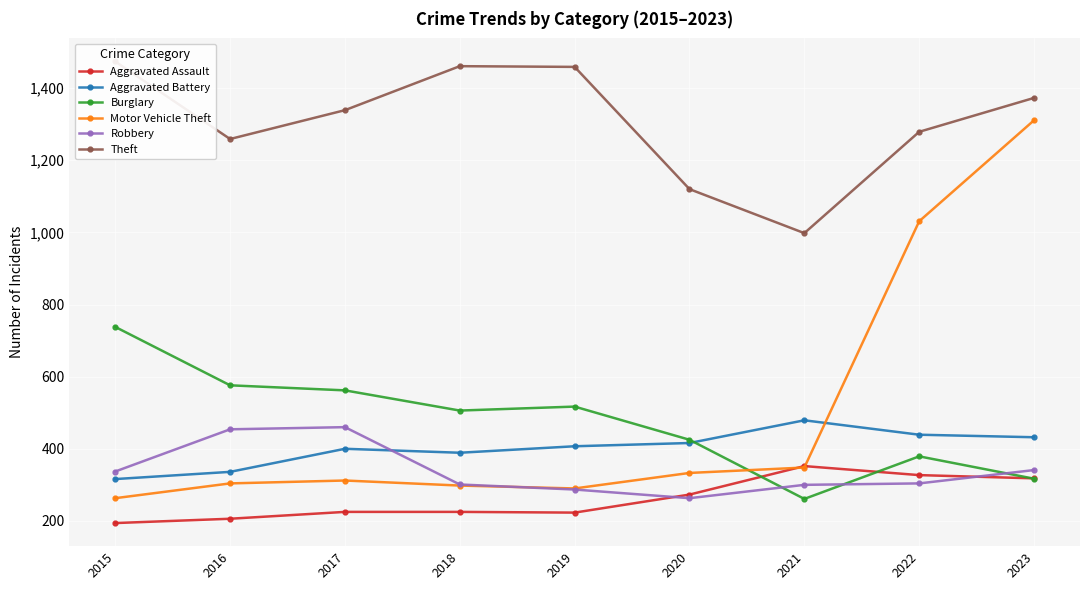

In Aggravated Assault, how many points are higher than both neighbors (excluding endpoints)?

1